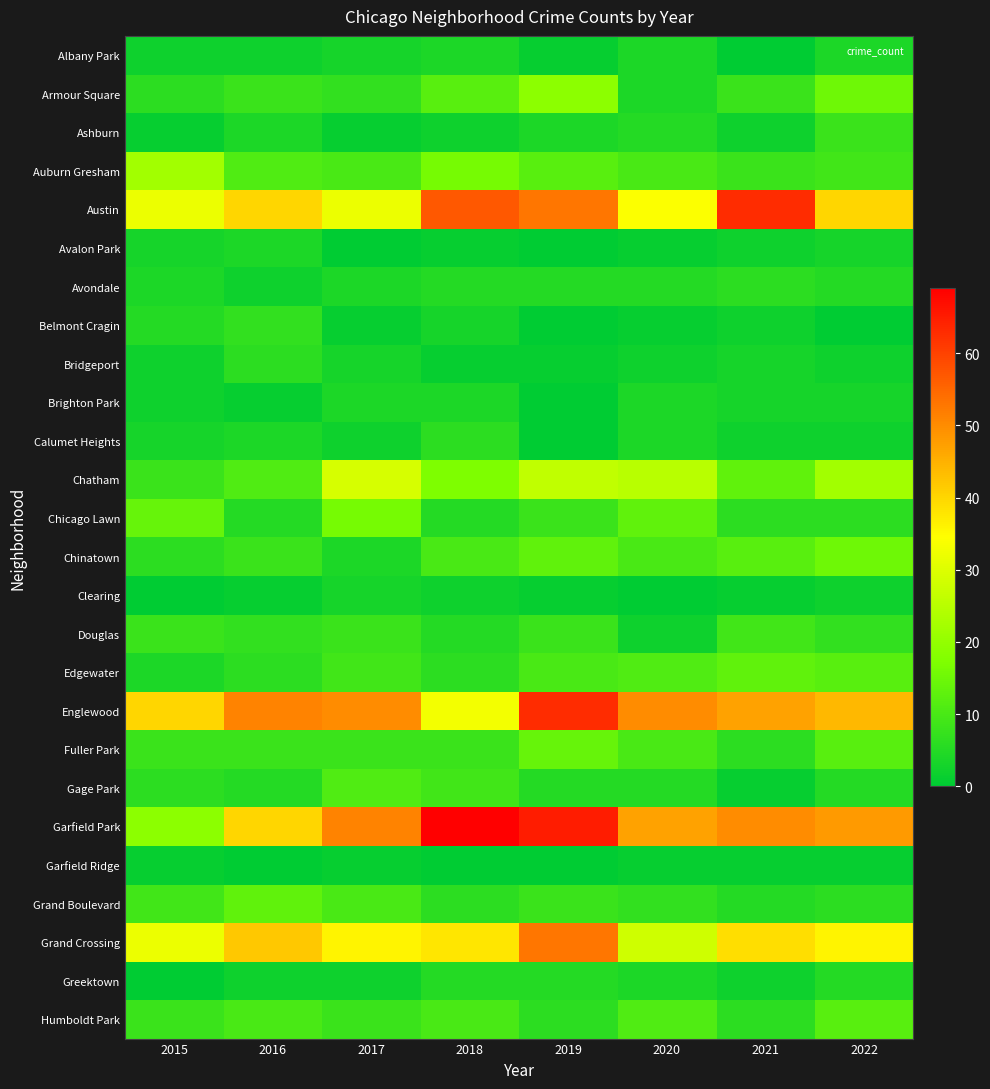

Which has a higher value, 2017 or 2020?

2020